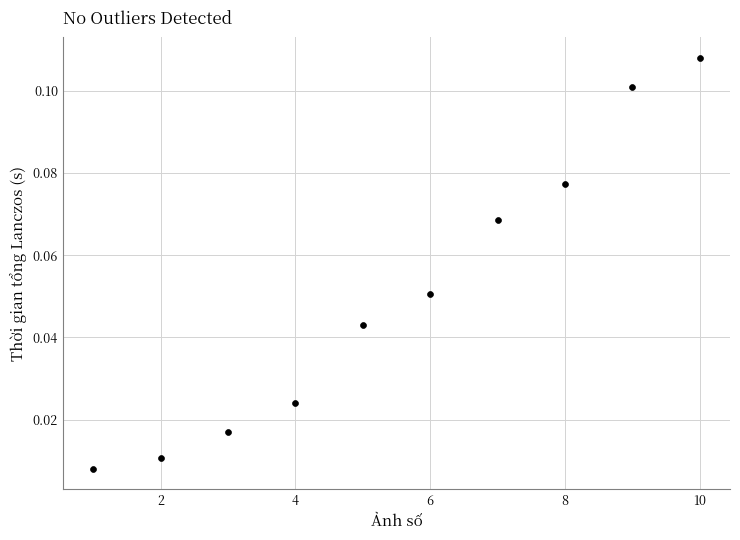

What is the range of X values (max minus min)?

9.0